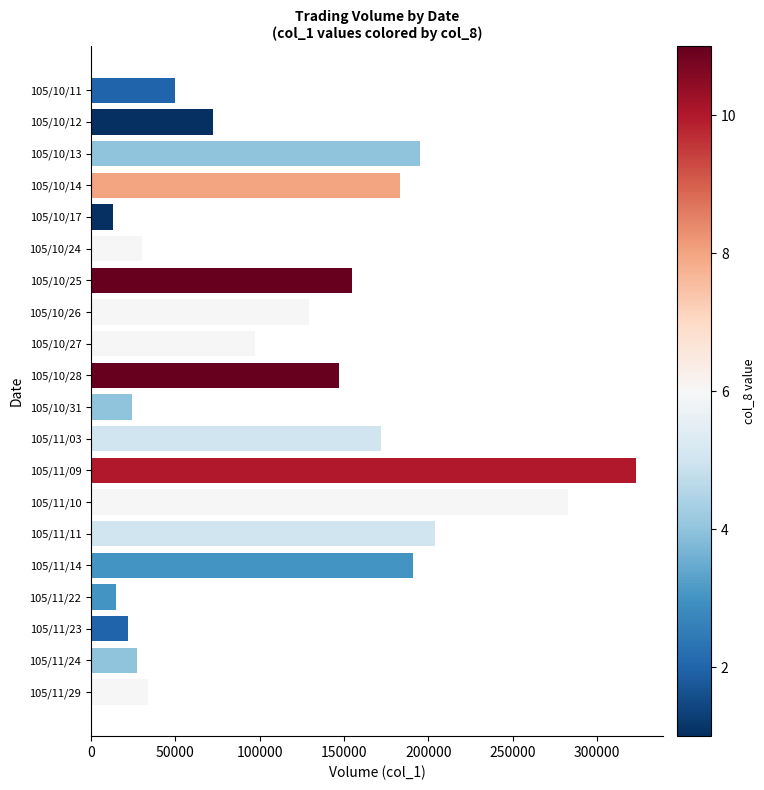

What is the average value?

118300